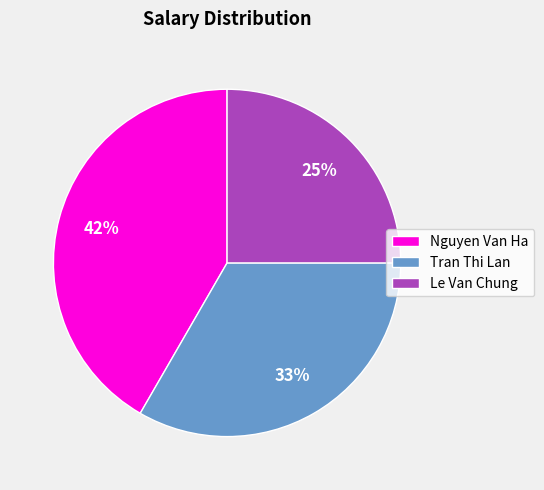

Approximately how many times larger is the value at Le Van Chung compared to Nguyen Van Ha?

0.6